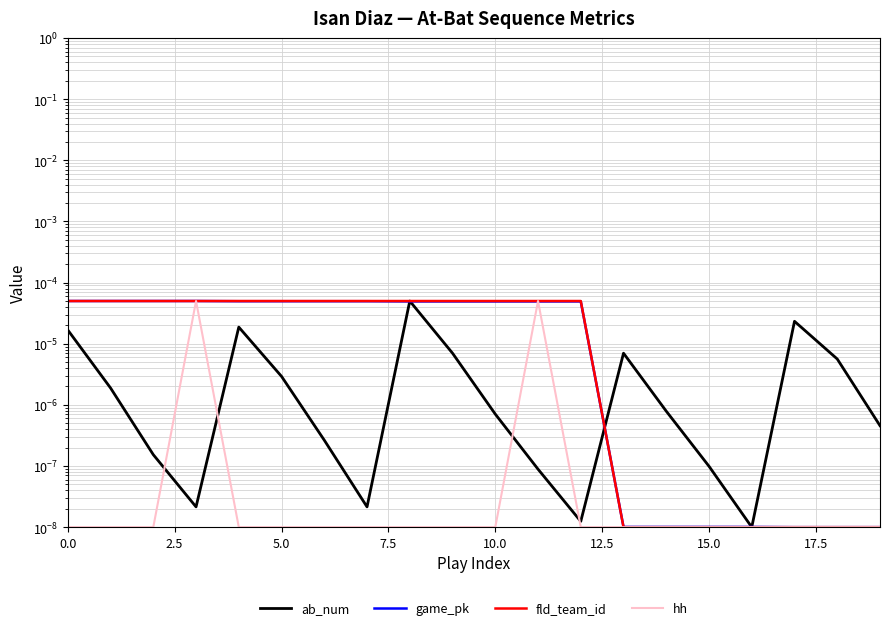

Rank the series by their maximum value, from highest to lowest.

ab_num, game_pk, fld_team_id, hh